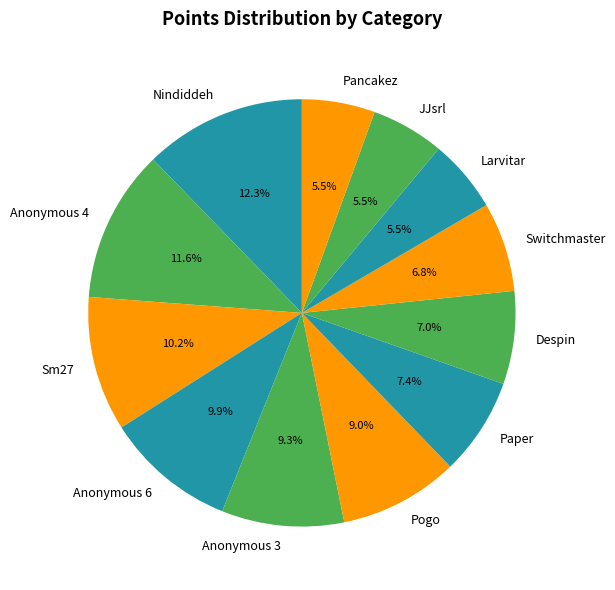

Is the sum of Nindiddeh and Pancakez greater than half?

No